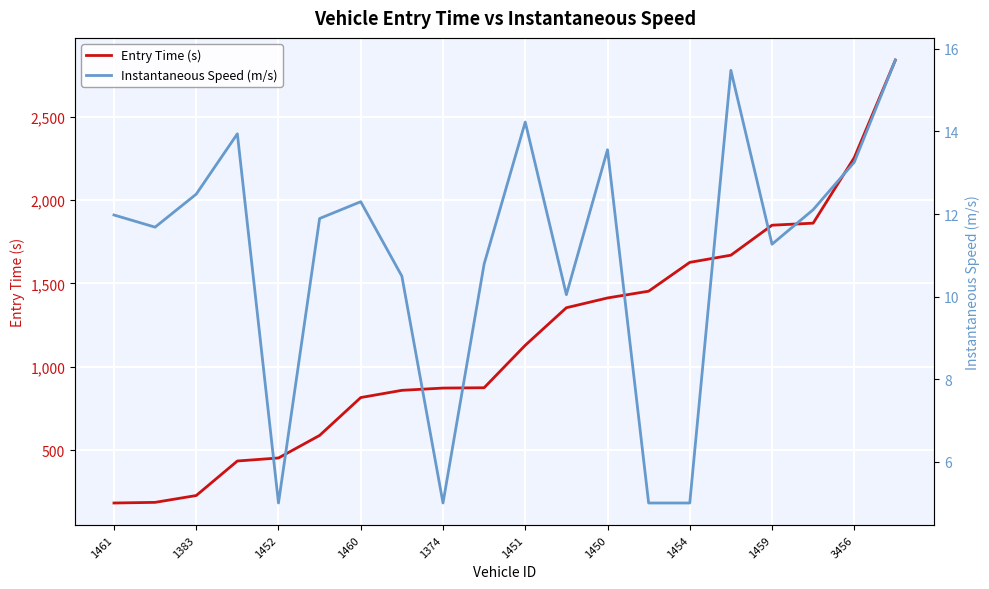

What is the label of the 18th point from the left?

17